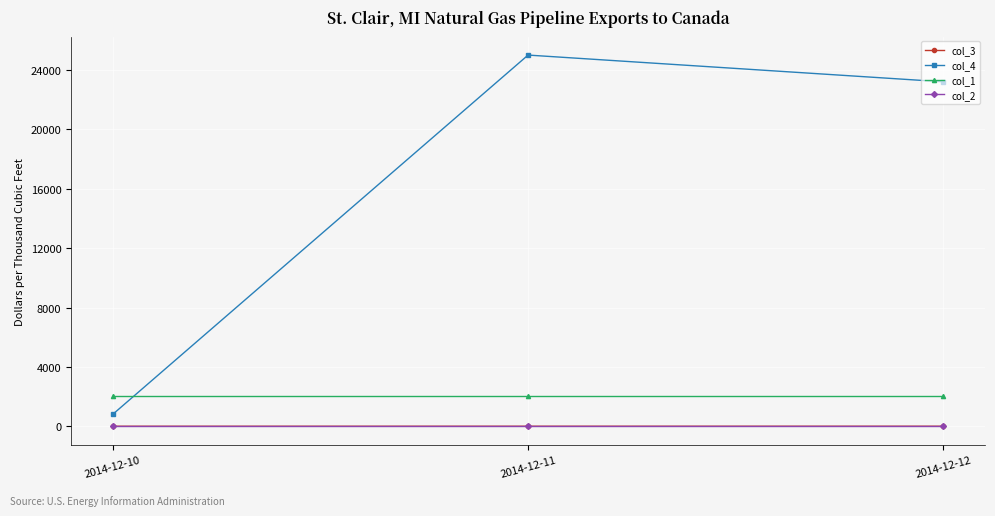

What is the value of the col_1 point at the 2nd from the left?

2014